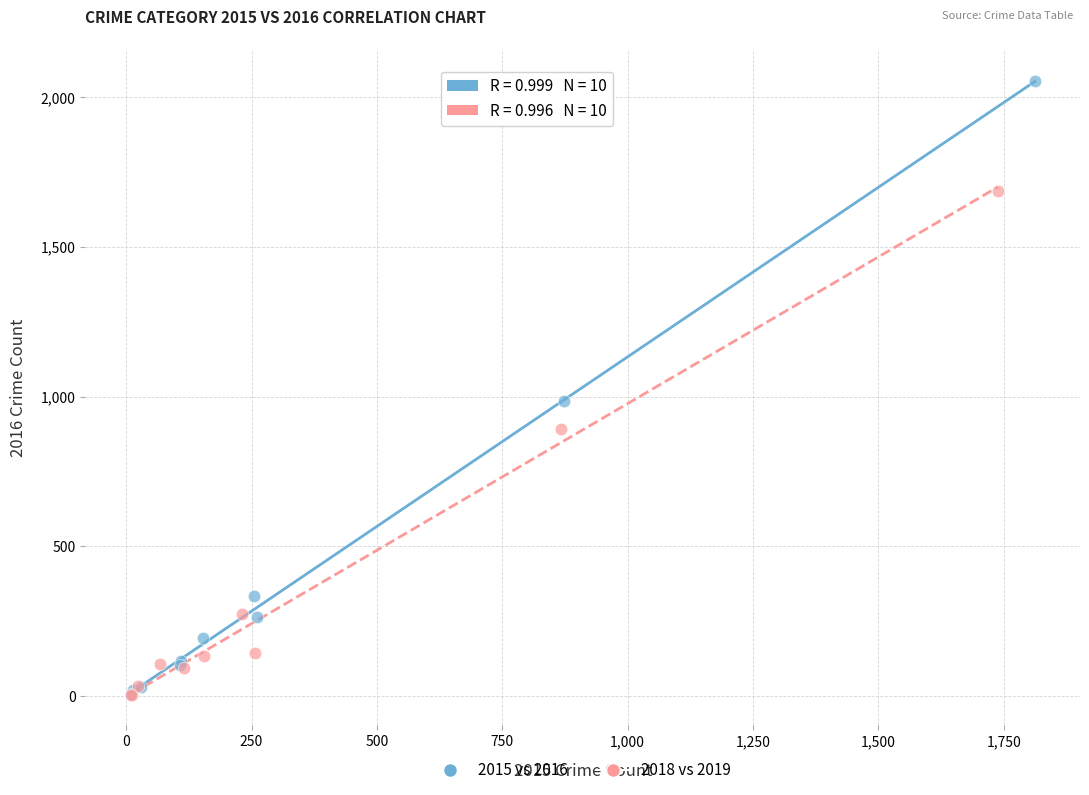

Which series reaches the maximum Y coordinate?

2015 vs 2016